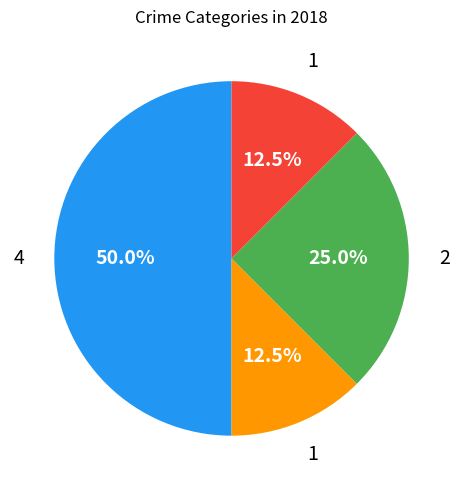

Count the number of slices in the pie.

4